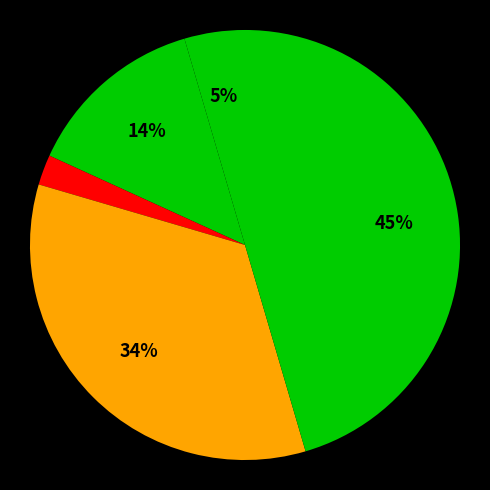

How many slices are in this pie chart?

5